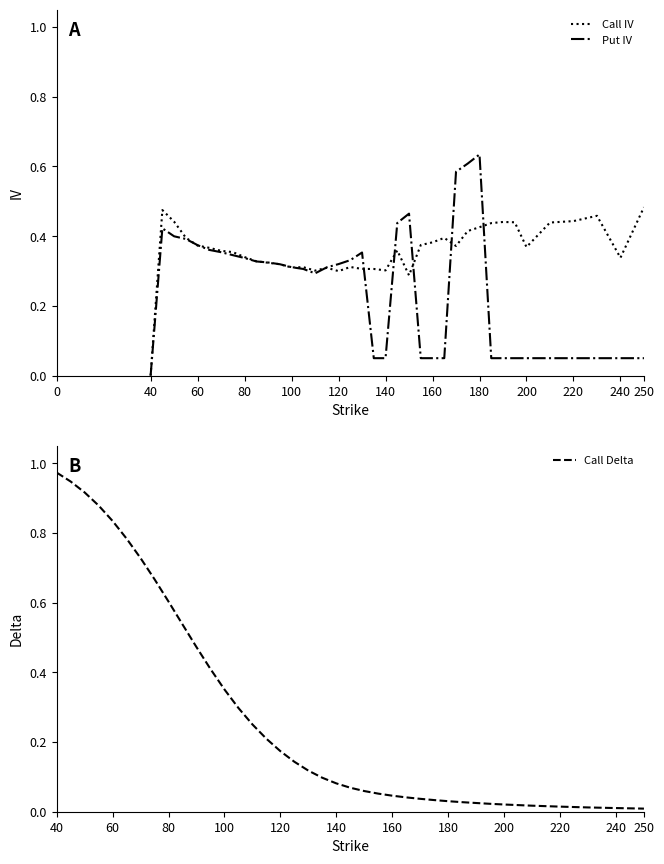

What is the average value of the Call Delta series?

0.3